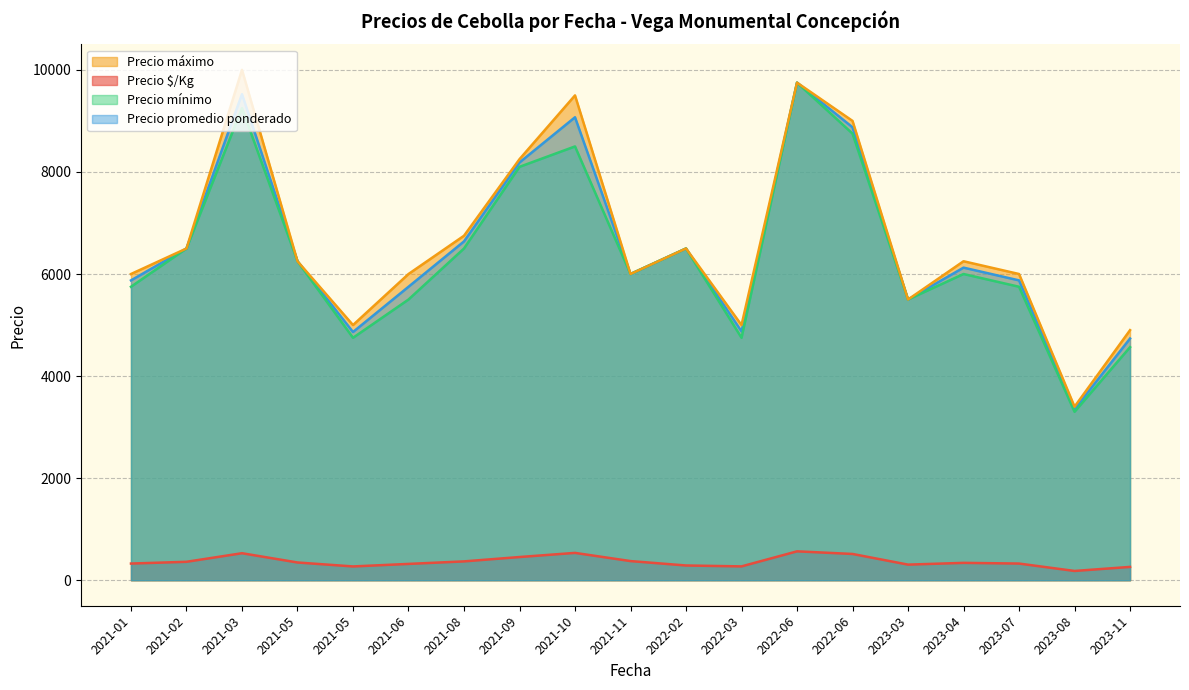

What is the approximate value of Precio mínimo at 2021-11-30?

6000